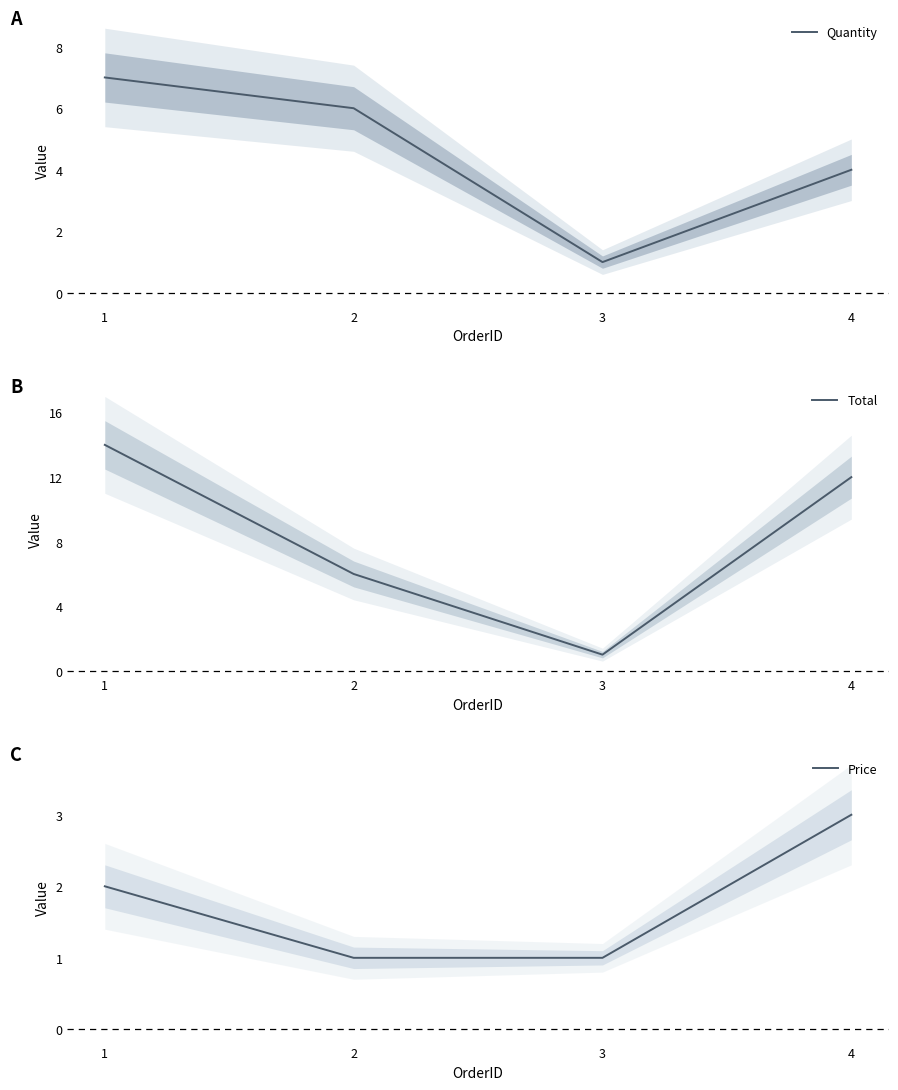

Where does the Price series first go above 2?

4